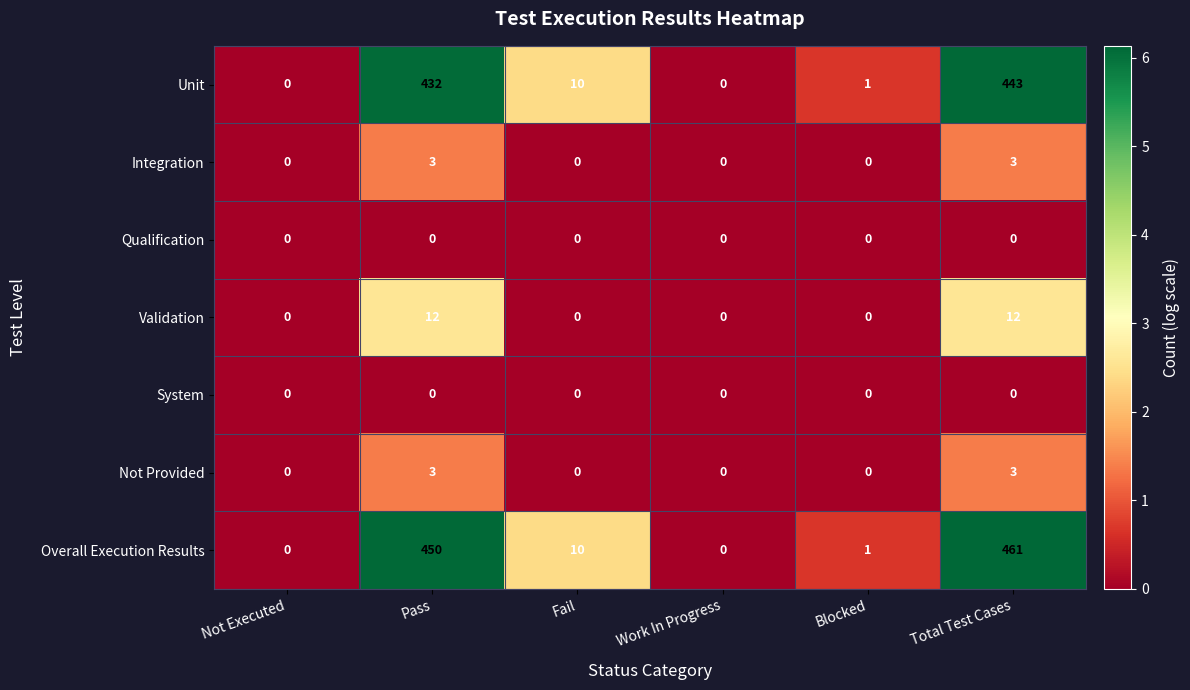

How many Validation values are between 0 and 12?

6